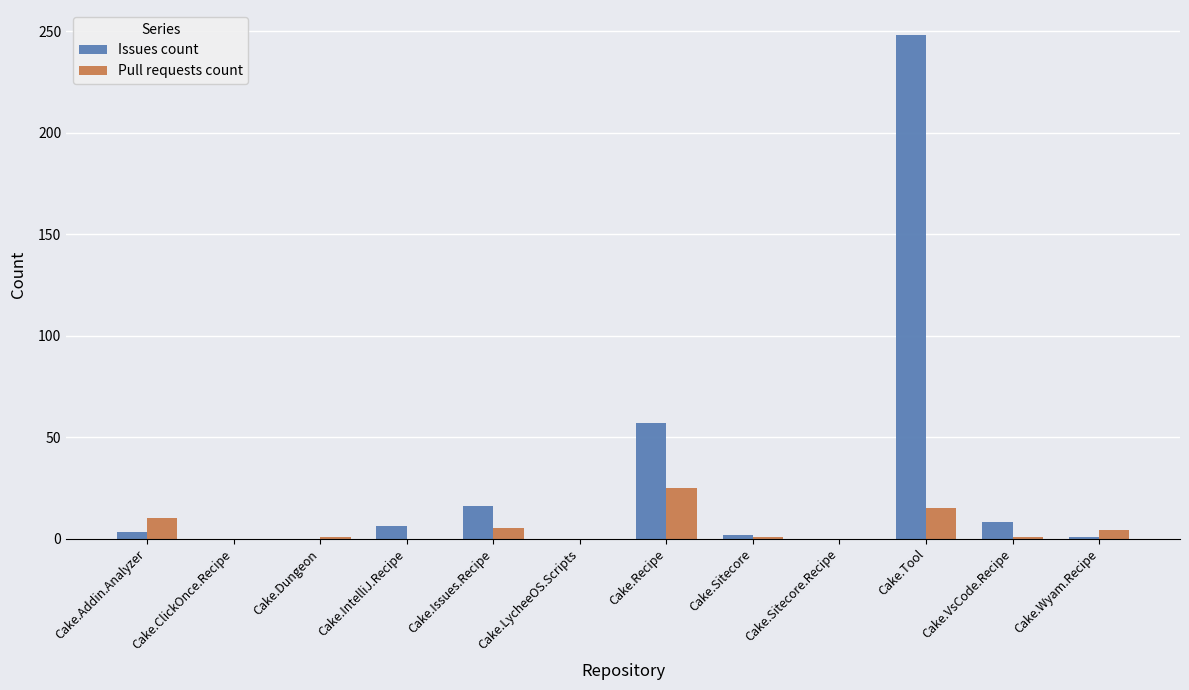

Which series has the largest total across all categories?

Issues count